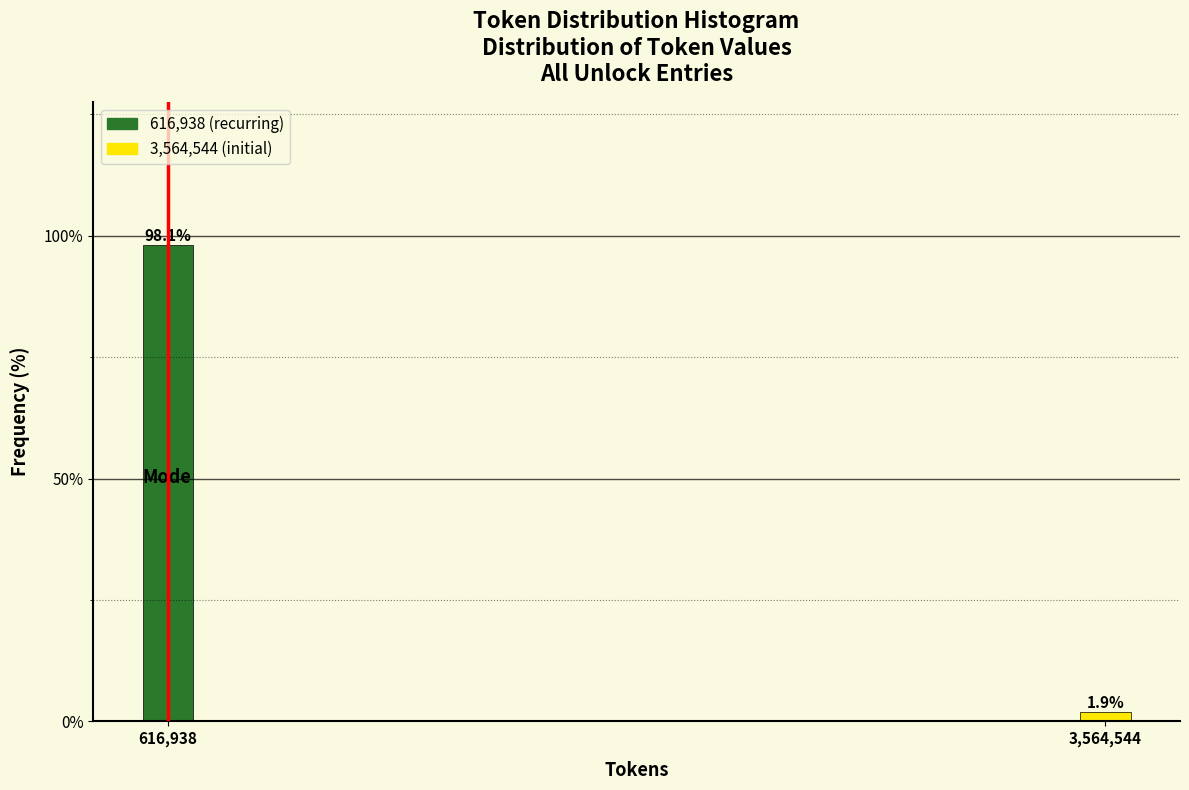

Reading left to right, transcribe all the data shown in this chart.

616,938=98.1	3,564,544=1.9